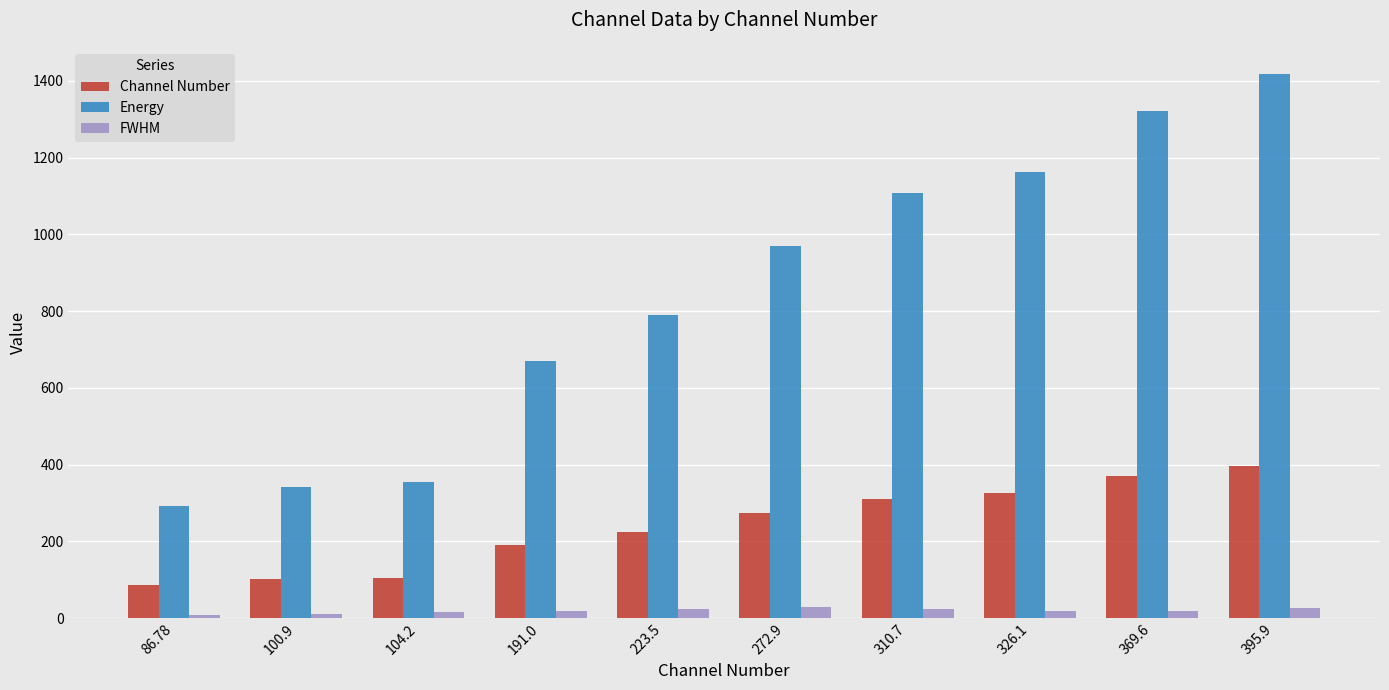

What are all the series names shown in the legend?

Channel Number, Energy, FWHM